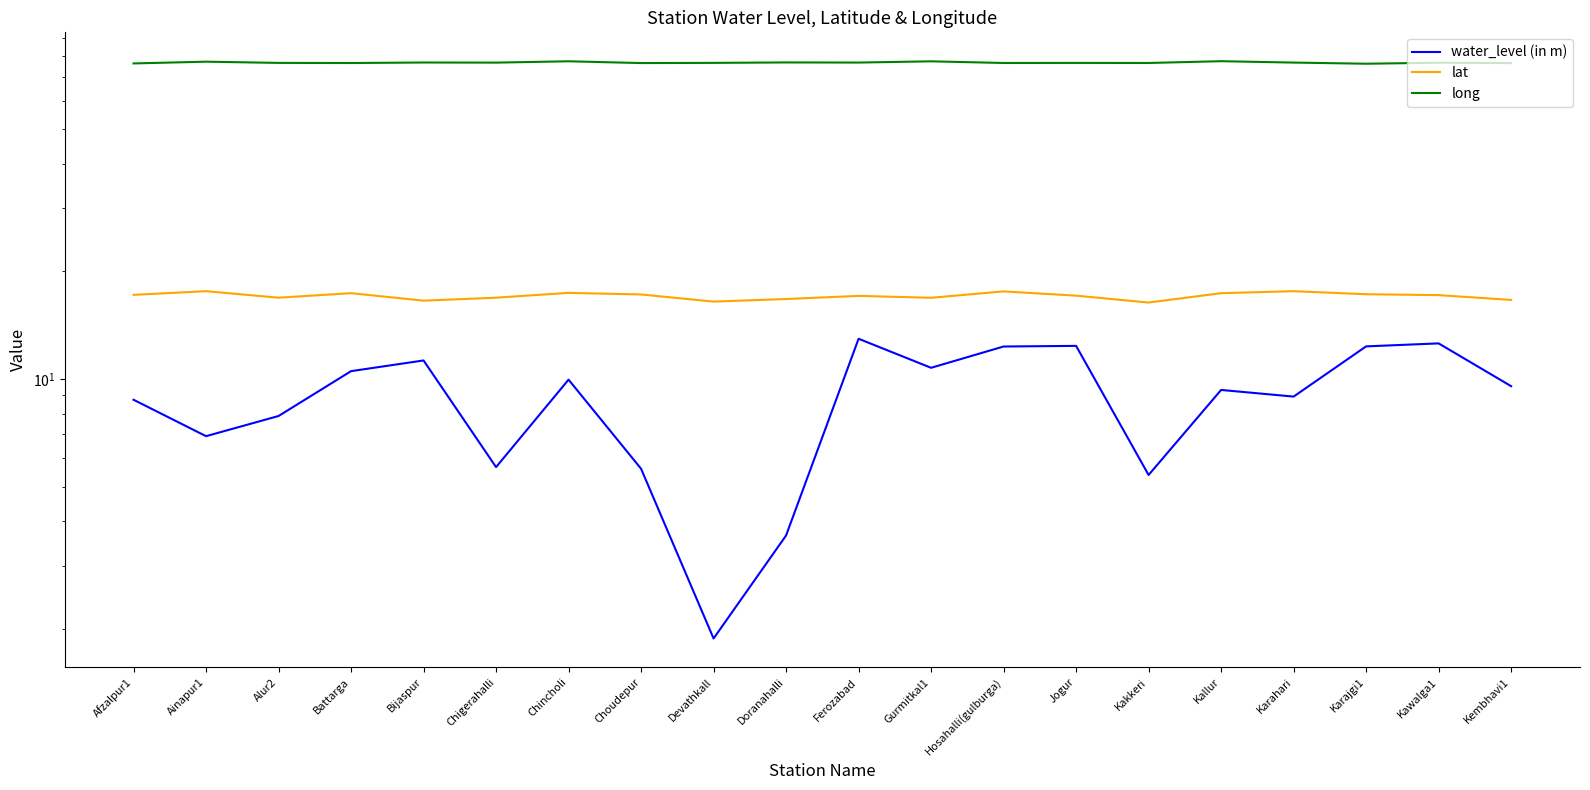

What is the difference between the second highest and second lowest values in the long series?

1.1